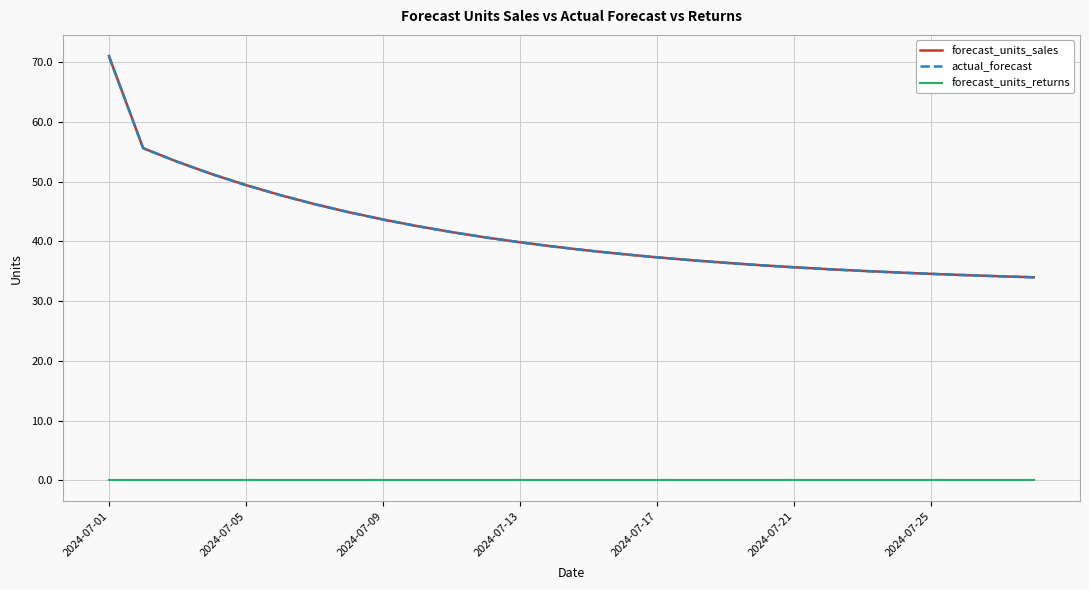

What is the minimum value for actual_forecast?

34.0